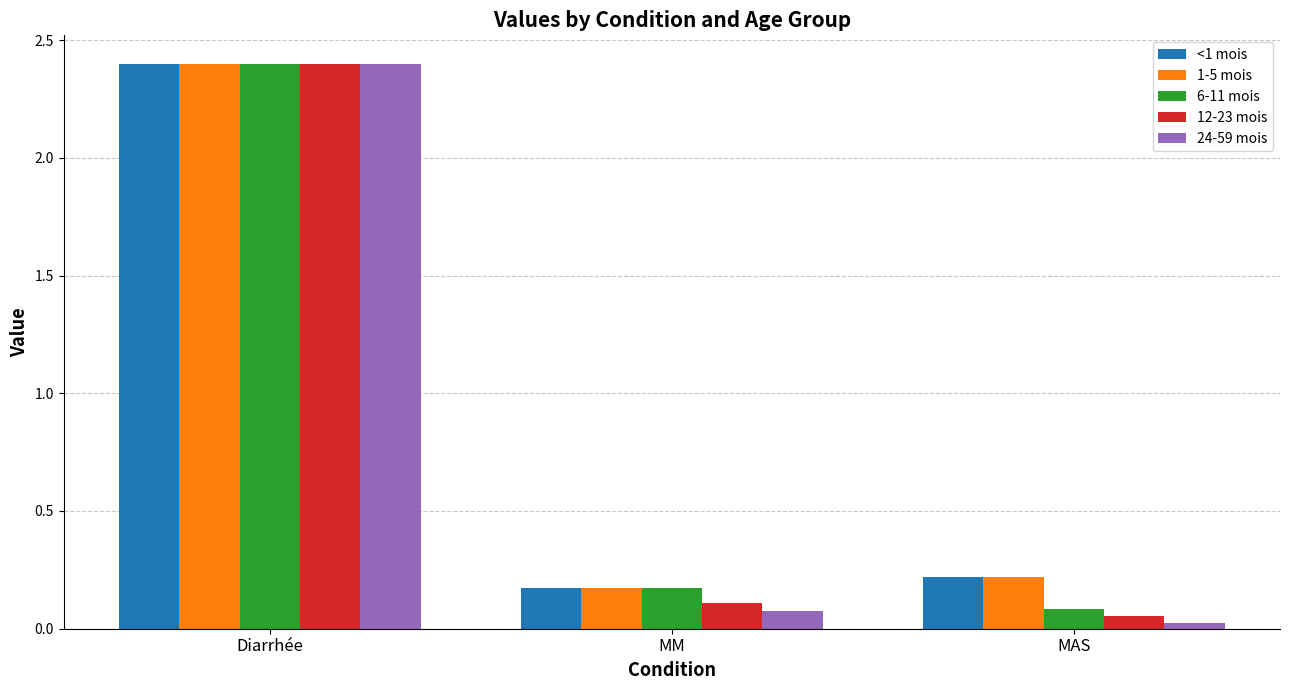

What is the total value across all series at MAS?

0.6